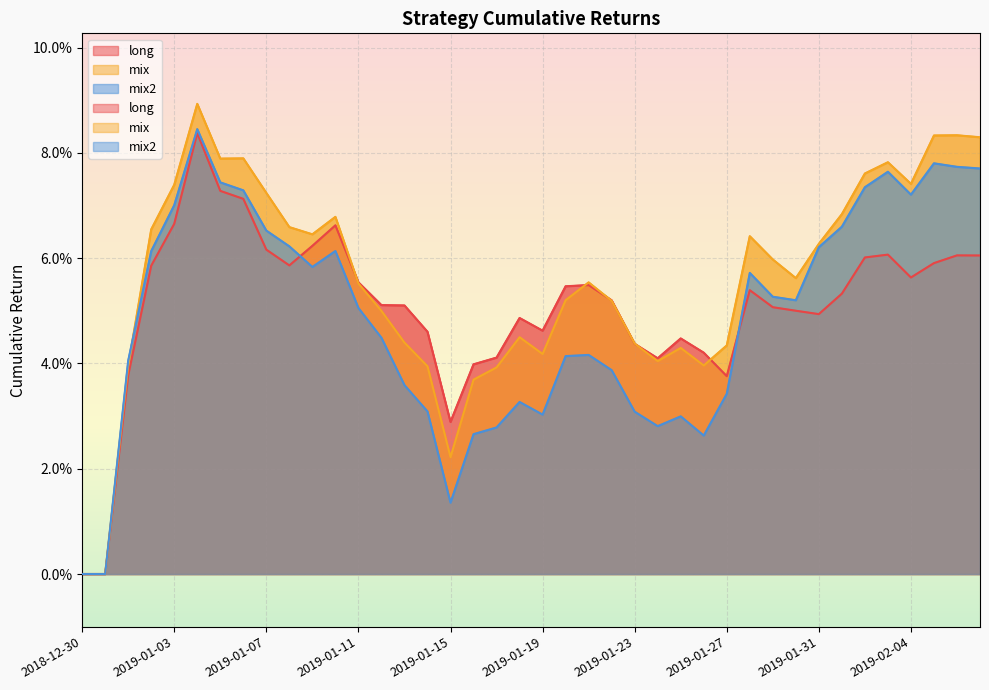

What is the total value across all series at 2019-01-19?

0.1